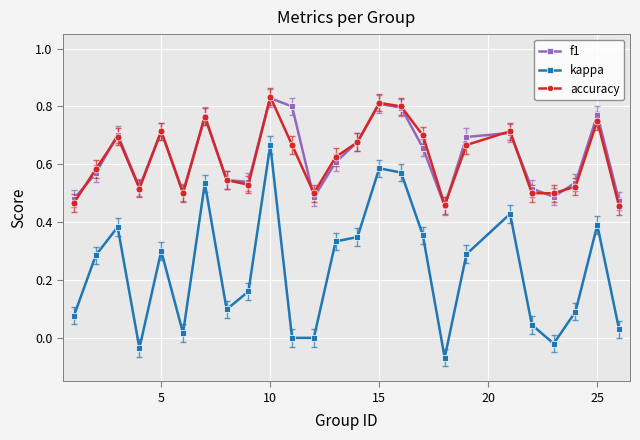

True or false: kappa and accuracy intersect in this chart.

False